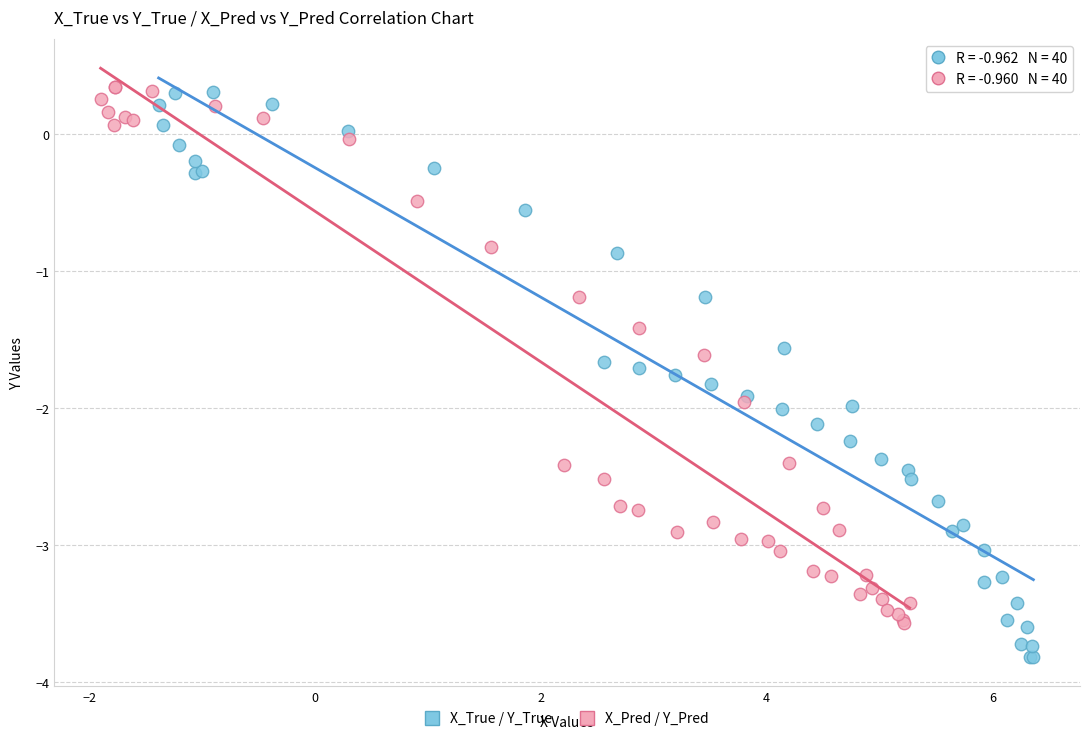

Which series contains the lowest Y value?

X_True / Y_True